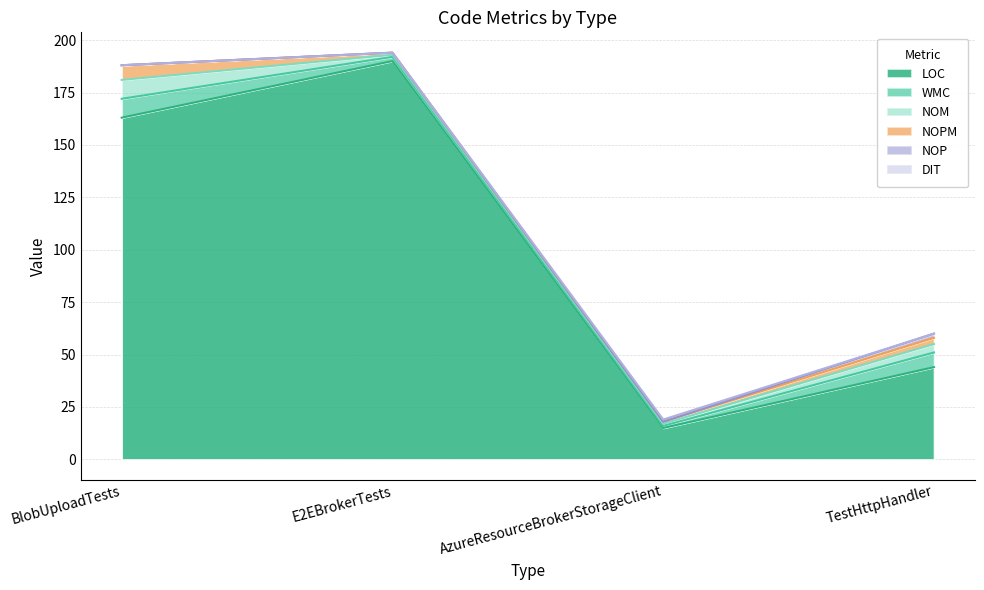

Does the chart have visible grid lines?

Yes